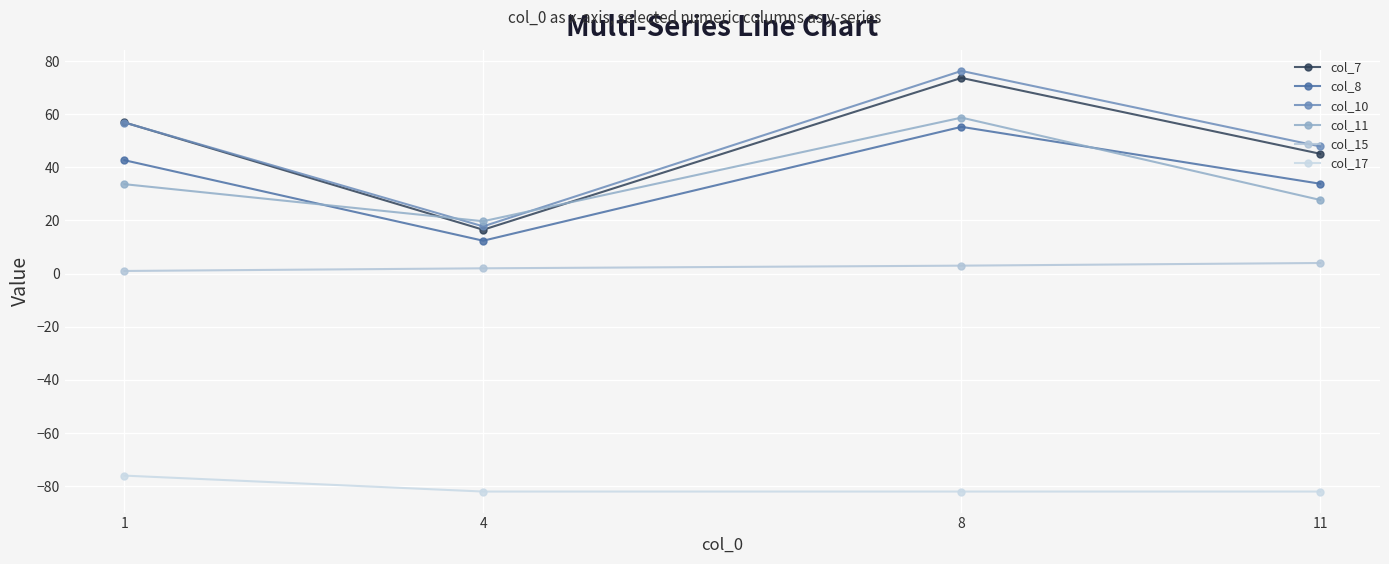

What is the total value across all series at 1?

115.1